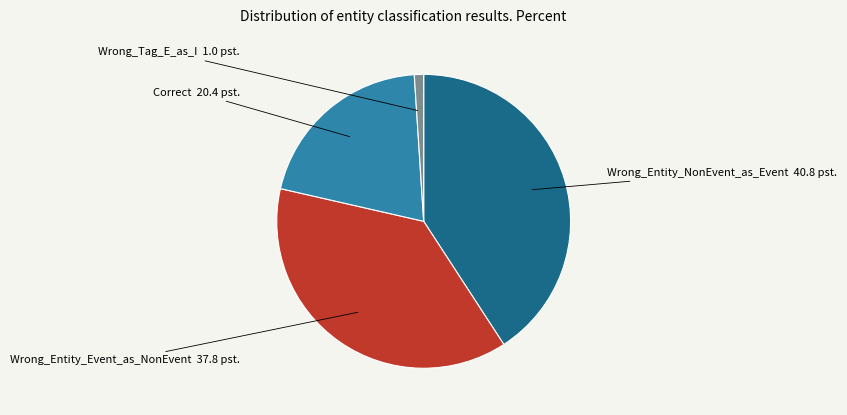

How many slices are in this pie chart?

4